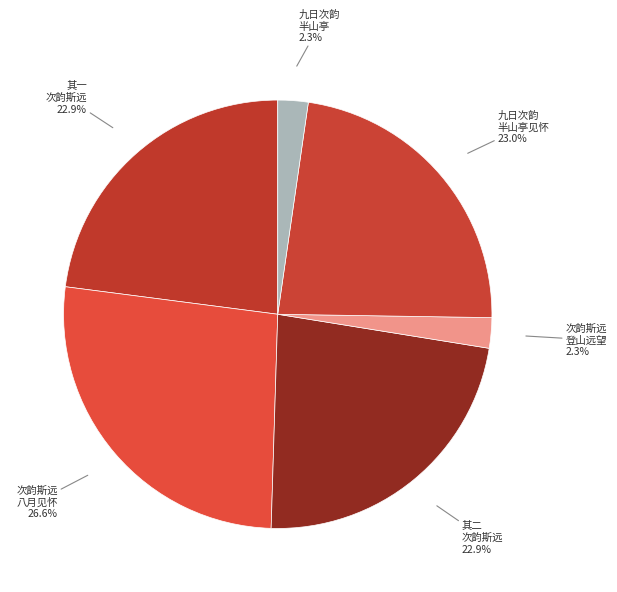

What is the ratio of the value at 次韵斯远 八月见怀 to the value at 九日次韵 半山亭见怀?

1.2